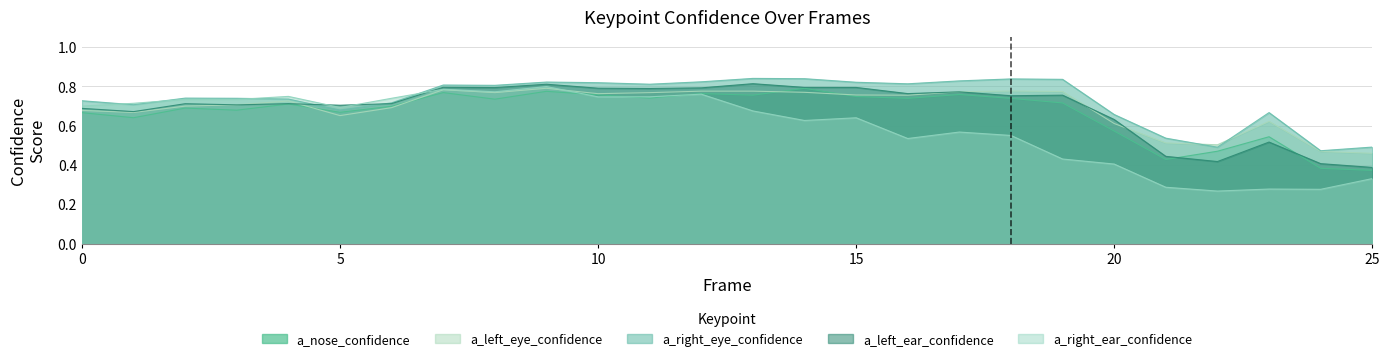

At which category is the sum across all series the highest?

9